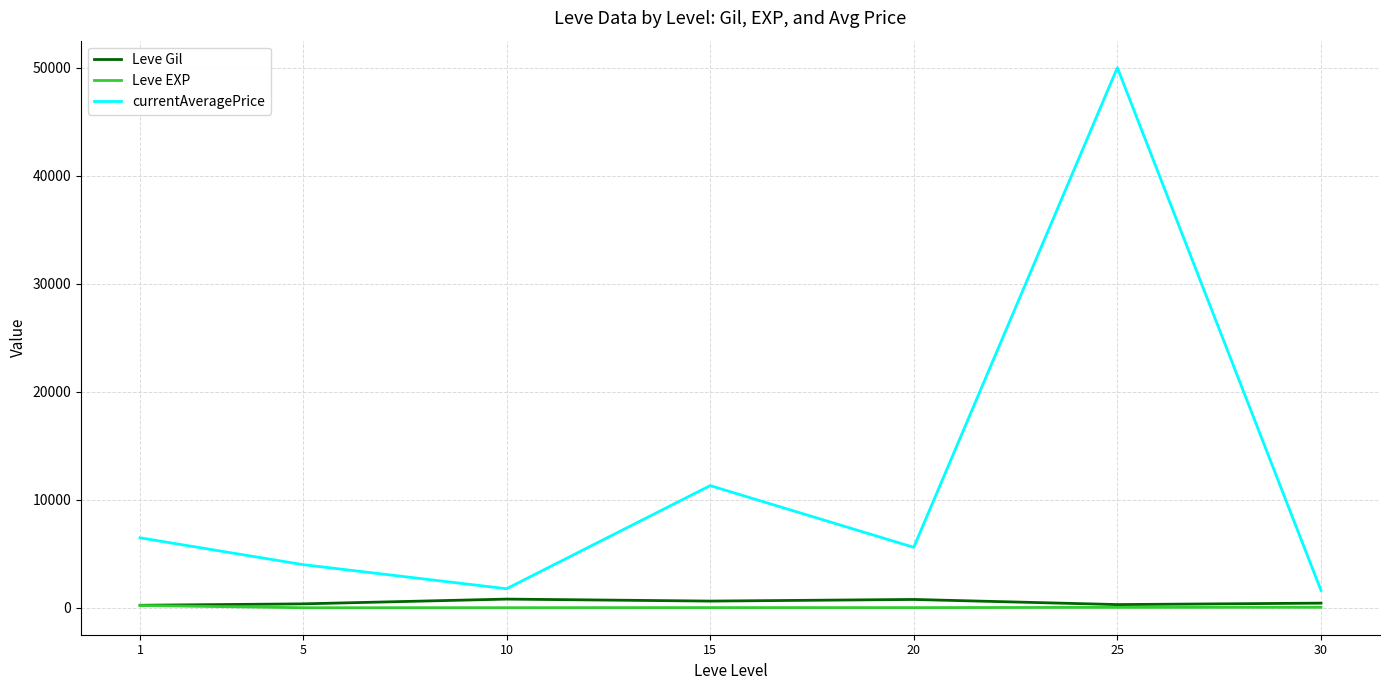

What is the greatest value displayed?

50000.0